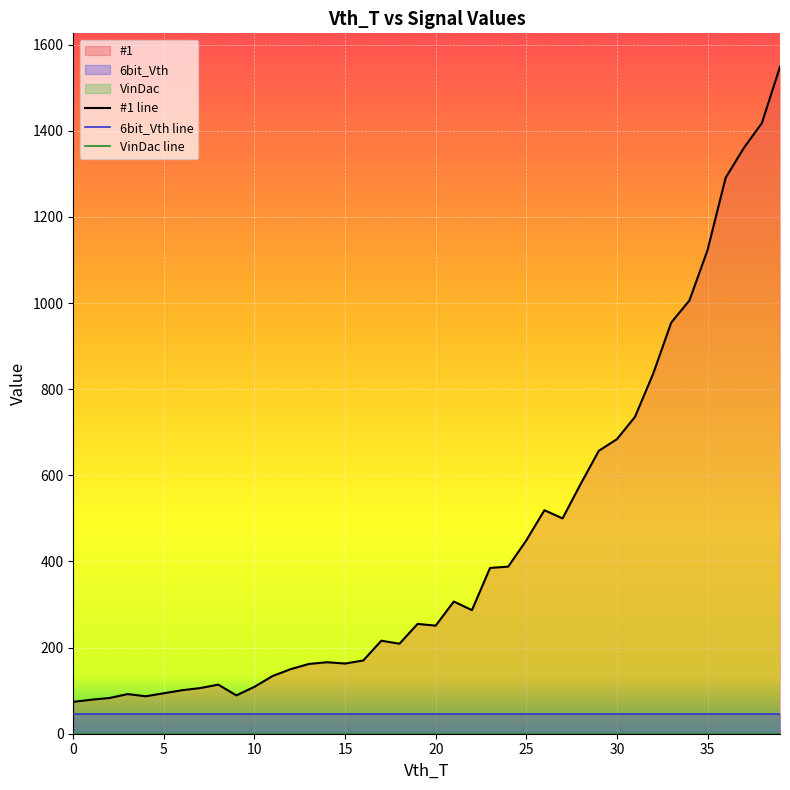

At which category is the sum across all series the highest?

39